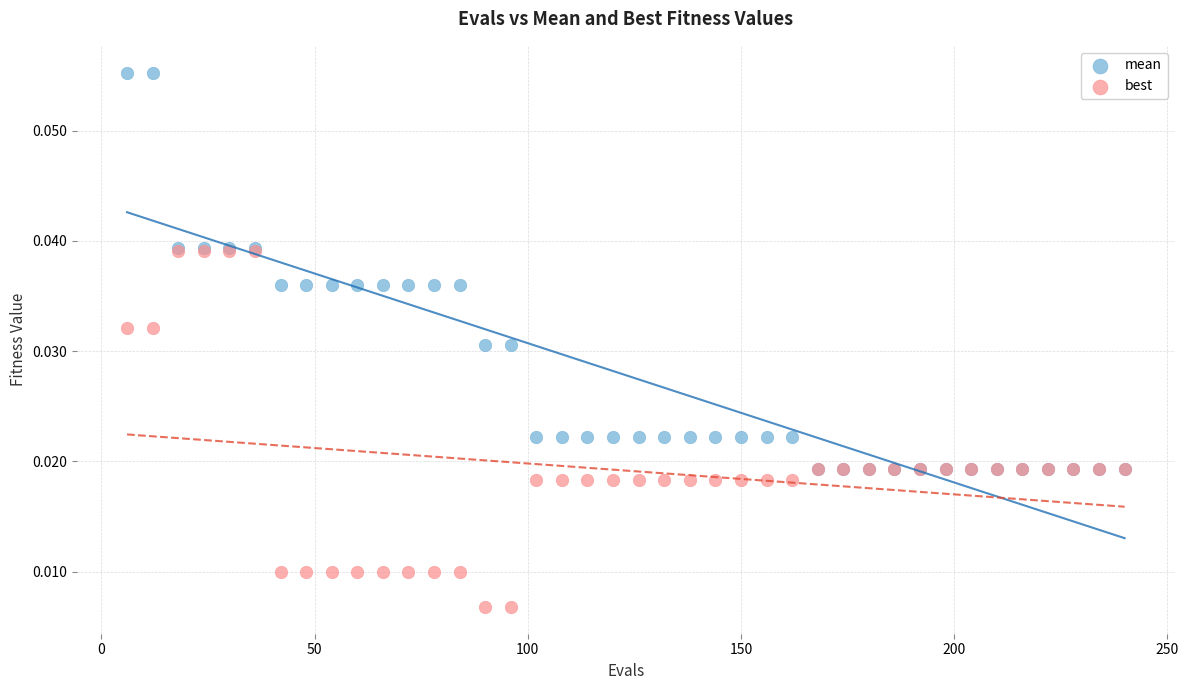

Which series reaches the maximum Y coordinate?

mean